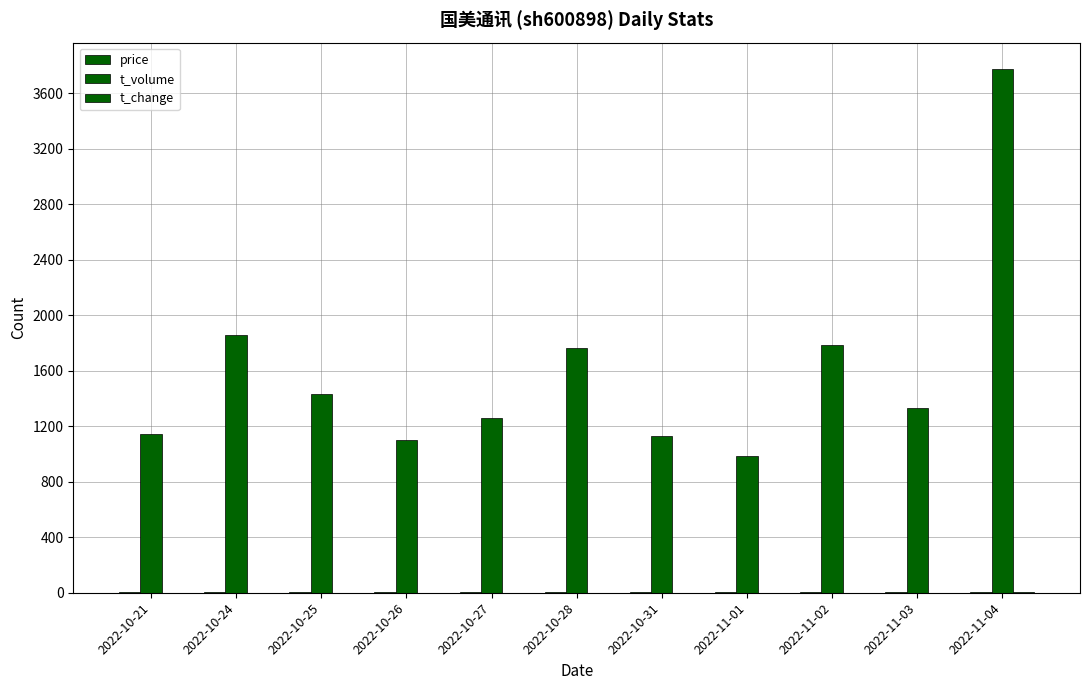

Count the number of categories in the chart.

11